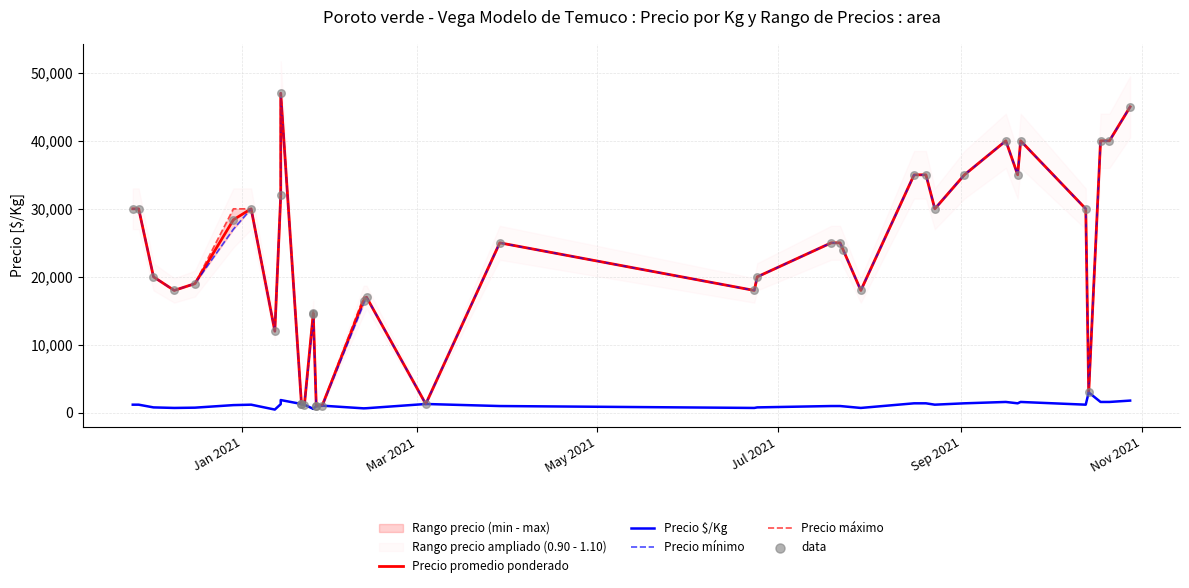

Is the value of Precio máximo at 28 greater than the value of data at 31?

No